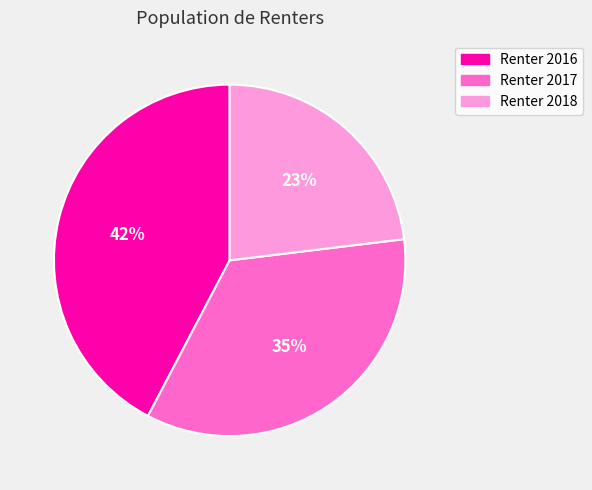

Which slice is the largest?

Renter 2016